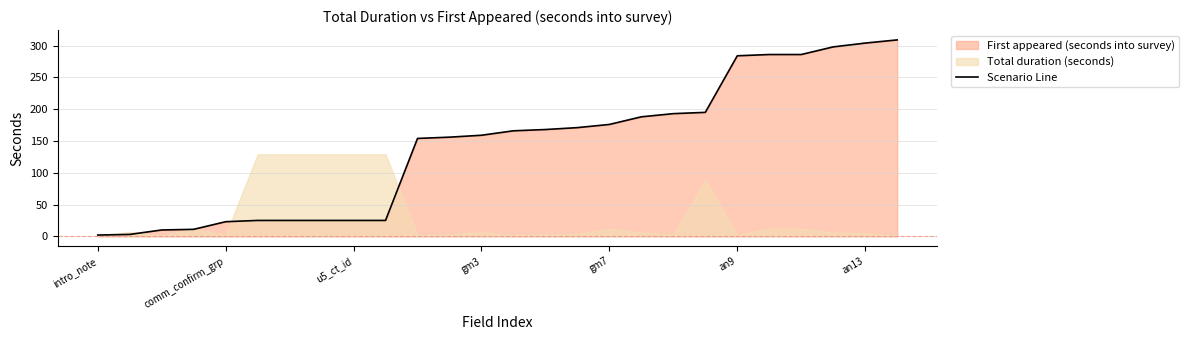

True or false: the data shows 4 at intro_note.

False